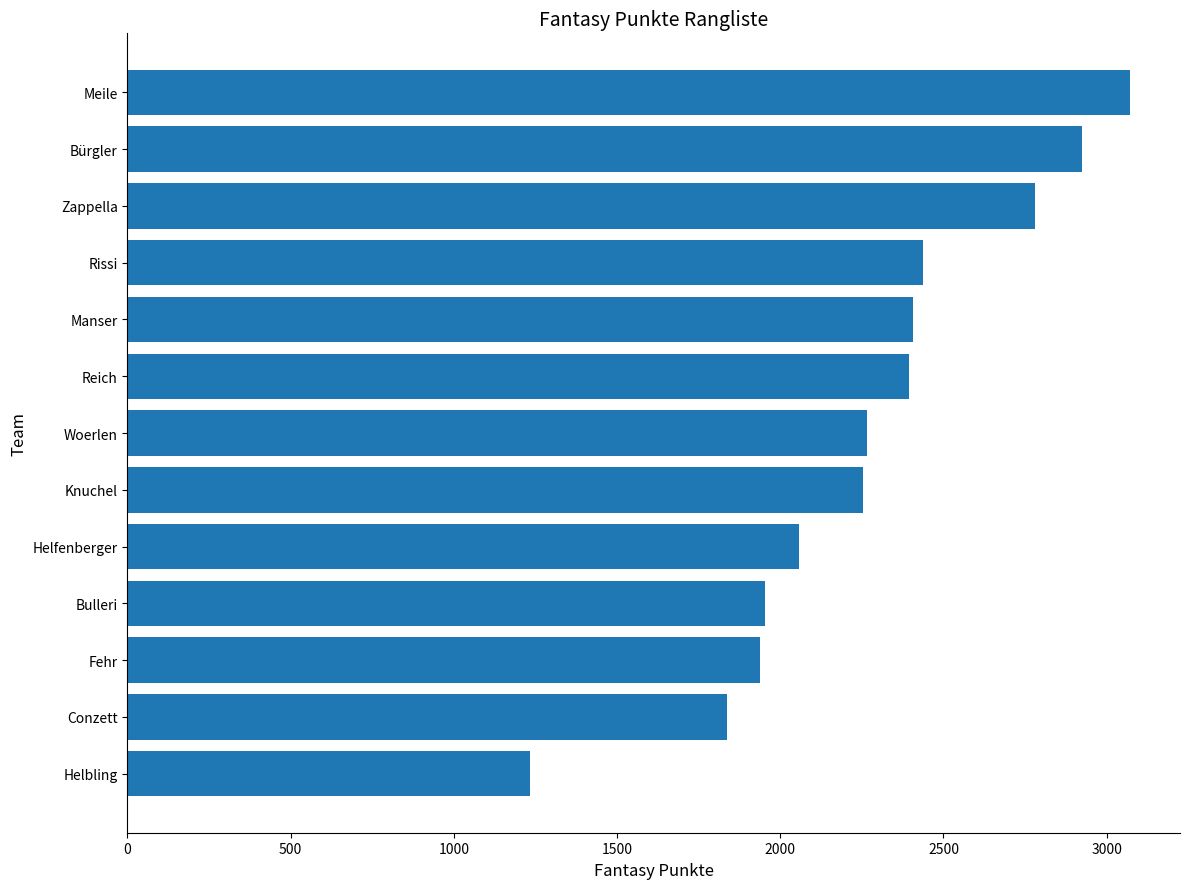

The value at Helbling is 1234. True or false?

True